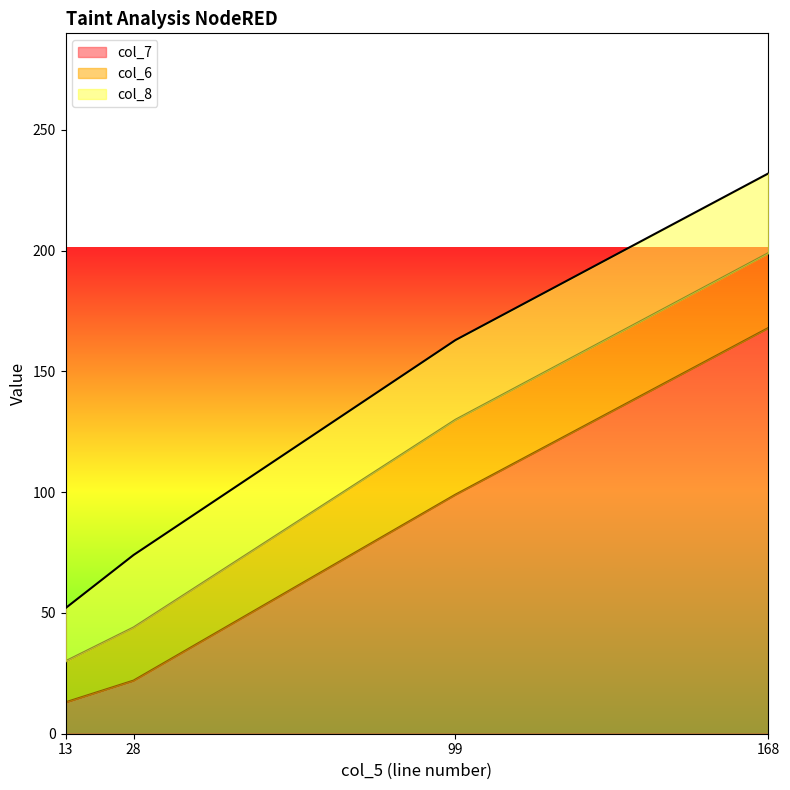

What is the difference between the maximum and minimum values in the col_7 series?

155